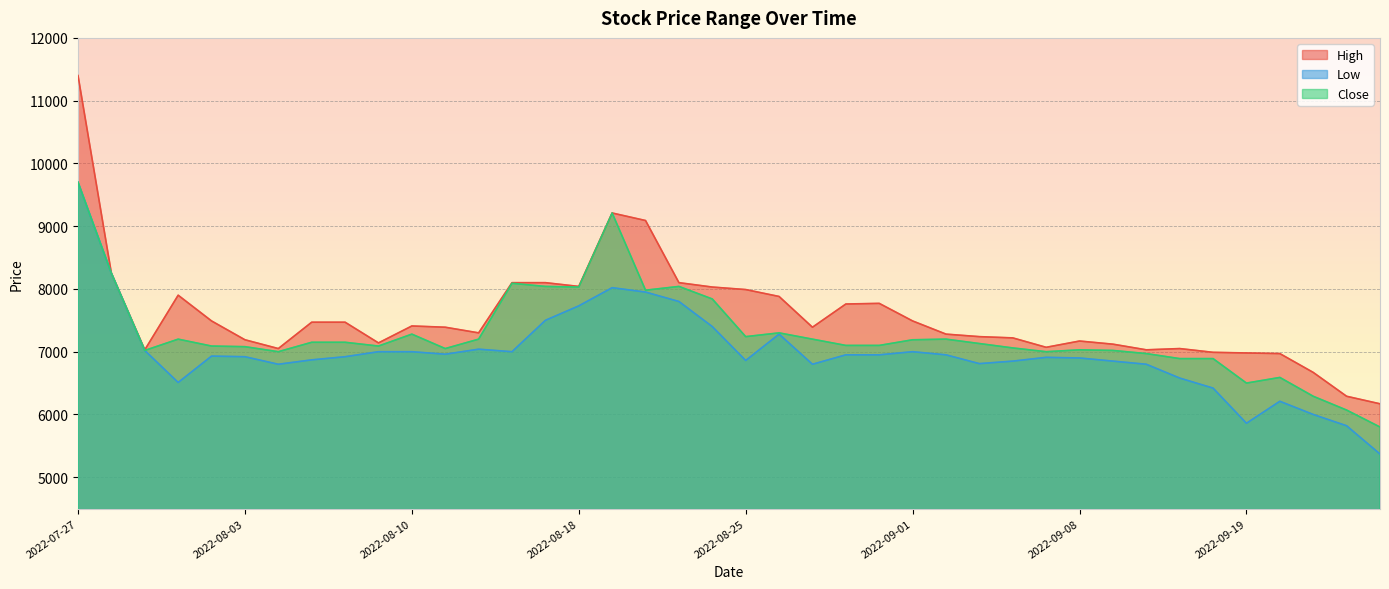

Reading left to right, extract all data points from this chart.

High: 2022-07-27=11400	2022-07-28=8250	2022-07-29=7030	2022-08-01=7900	2022-08-02=7490	2022-08-03=7190	2022-08-04=7050	2022-08-05=7470	2022-08-08=7470	2022-08-09=7140	2022-08-10=7410	2022-08-11=7390	2022-08-12=7300	2022-08-16=8100	2022-08-17=8100	2022-08-18=8040	2022-08-19=9210	2022-08-22=9090	2022-08-23=8100	2022-08-24=8030	2022-08-25=7990	2022-08-26=7880	2022-08-29=7390	2022-08-30=7760	2022-08-31=7770	2022-09-01=7490	2022-09-02=7280	2022-09-05=7240	2022-09-06=7220	2022-09-07=7070	2022-09-08=7170	2022-09-13=7120	2022-09-14=7030	2022-09-15=7050	2022-09-16=6990	2022-09-19=6980	2022-09-20=6970	2022-09-21=6670	2022-09-22=6290	2022-09-23=6170
Low: 2022-07-27=9700	2022-07-28=8250	2022-07-29=7020	2022-08-01=6510	2022-08-02=6930	2022-08-03=6920	2022-08-04=6800	2022-08-05=6870	2022-08-08=6920	2022-08-09=7000	2022-08-10=7000	2022-08-11=6960	2022-08-12=7040	2022-08-16=7000	2022-08-17=7500	2022-08-18=7730	2022-08-19=8020	2022-08-22=7950	2022-08-23=7800	2022-08-24=7400	2022-08-25=6860	2022-08-26=7280	2022-08-29=6800	2022-08-30=6950	2022-08-31=6950	2022-09-01=7000	2022-09-02=6950	2022-09-05=6810	2022-09-06=6850	2022-09-07=6910	2022-09-08=6900	2022-09-13=6850	2022-09-14=6800	2022-09-15=6580	2022-09-16=6420	2022-09-19=5860	2022-09-20=6210	2022-09-21=6000	2022-09-22=5820	2022-09-23=5370
Close: 2022-07-27=9700	2022-07-28=8250	2022-07-29=7020	2022-08-01=7200	2022-08-02=7090	2022-08-03=7080	2022-08-04=7000	2022-08-05=7150	2022-08-08=7150	2022-08-09=7090	2022-08-10=7280	2022-08-11=7050	2022-08-12=7200	2022-08-16=8090	2022-08-17=8040	2022-08-18=8030	2022-08-19=9210	2022-08-22=7980	2022-08-23=8040	2022-08-24=7840	2022-08-25=7240	2022-08-26=7300	2022-08-29=7200	2022-08-30=7100	2022-08-31=7100	2022-09-01=7190	2022-09-02=7200	2022-09-05=7130	2022-09-06=7060	2022-09-07=7000	2022-09-08=7030	2022-09-13=7020	2022-09-14=6970	2022-09-15=6890	2022-09-16=6890	2022-09-19=6500	2022-09-20=6590	2022-09-21=6290	2022-09-22=6070	2022-09-23=5800